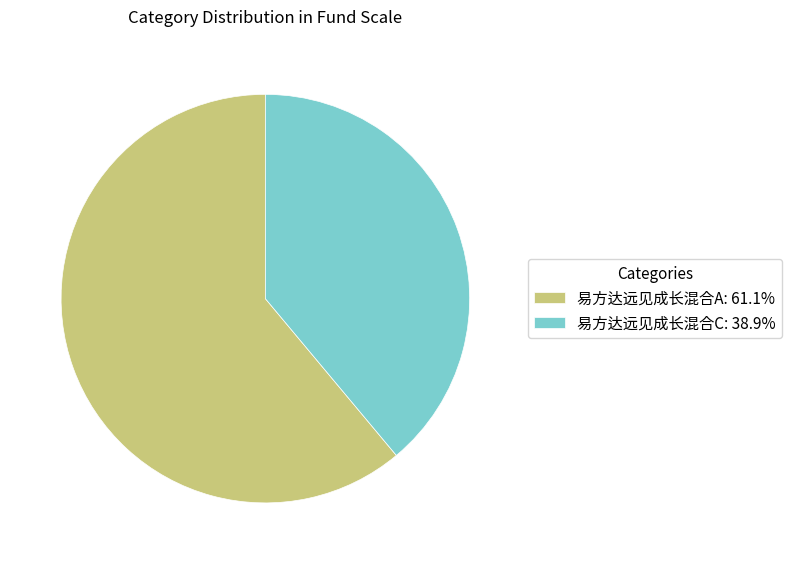

What is the largest slice in the pie chart?

易方达远见成长混合A